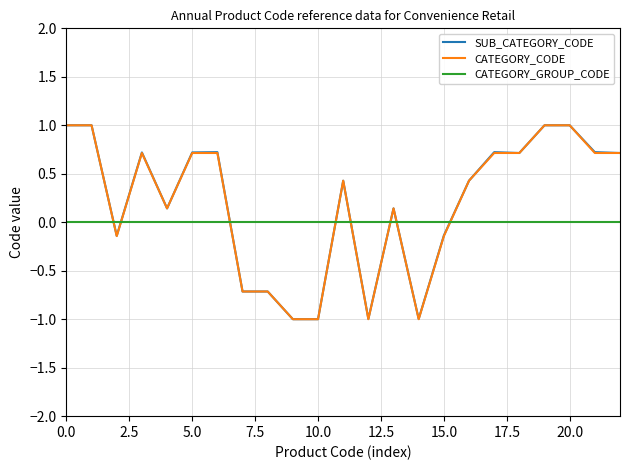

What is the minimum value shown in the chart?

-1.0